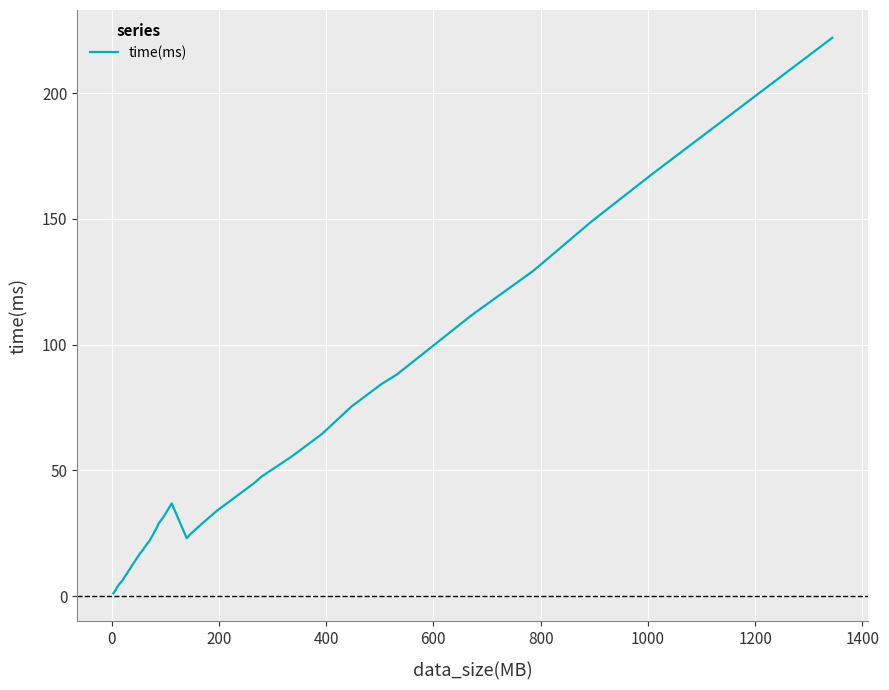

What is the difference between the maximum and minimum values?

220.9